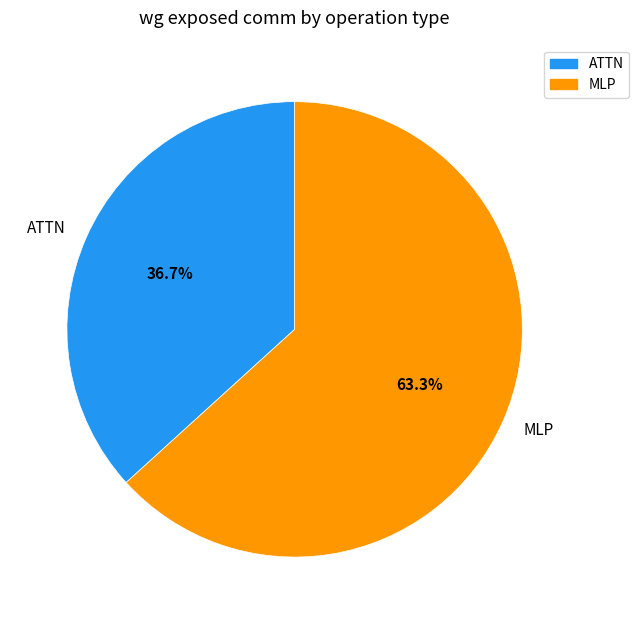

To the nearest percent, what portion does MLP represent?

63%